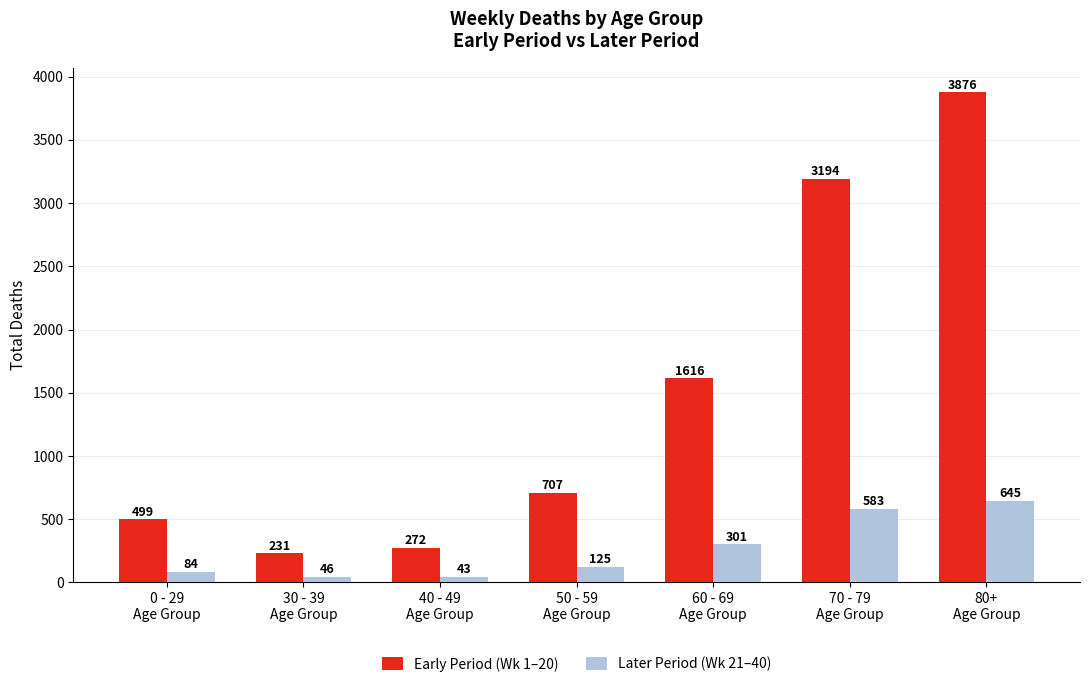

Which series has the widest spread of values?

Early Period (Wk 1–20)